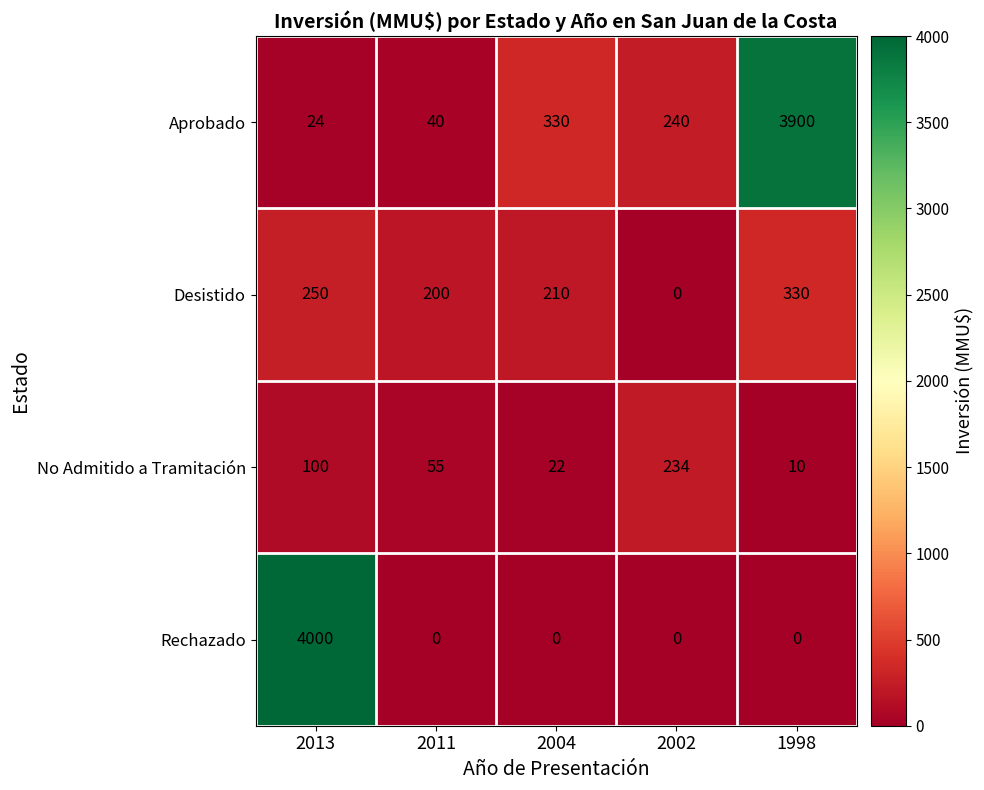

Which series has the largest total across all categories?

Aprobado